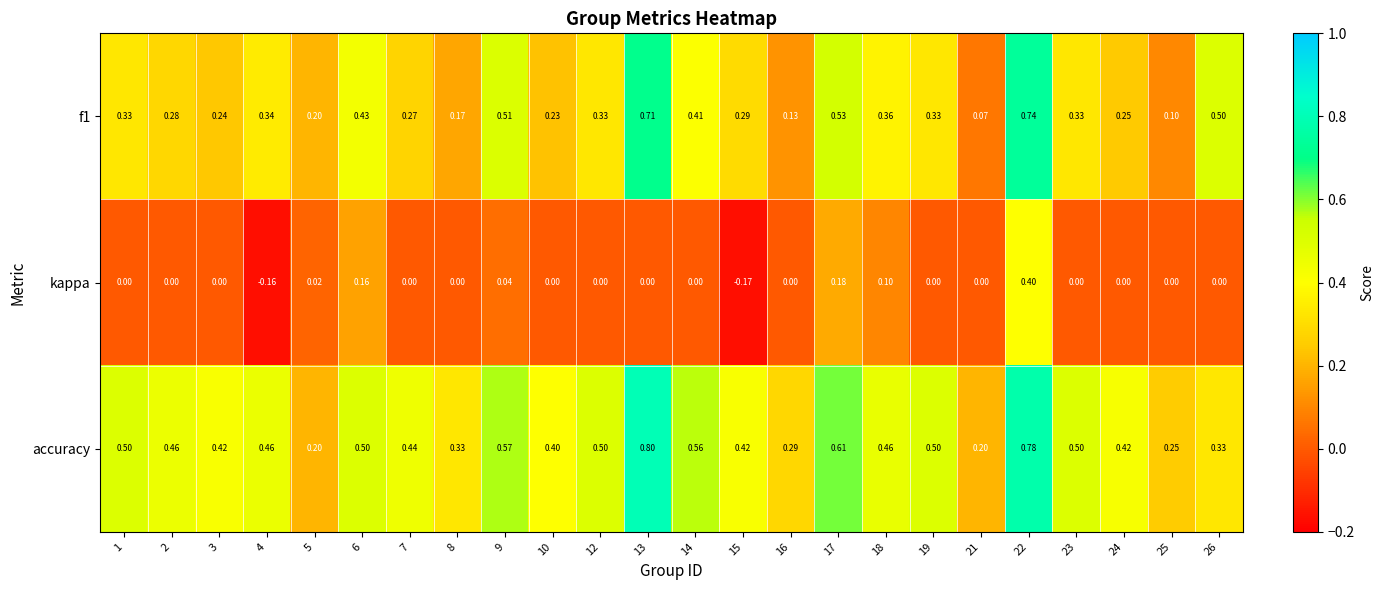

Which series has the largest total across all categories?

accuracy